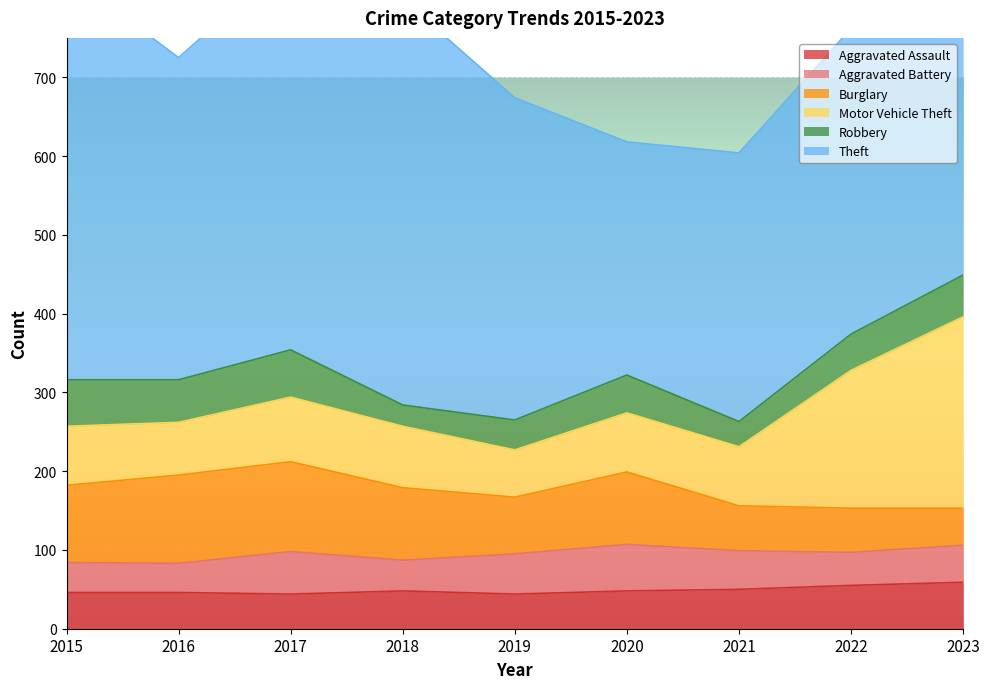

How many series are shown in this chart?

6